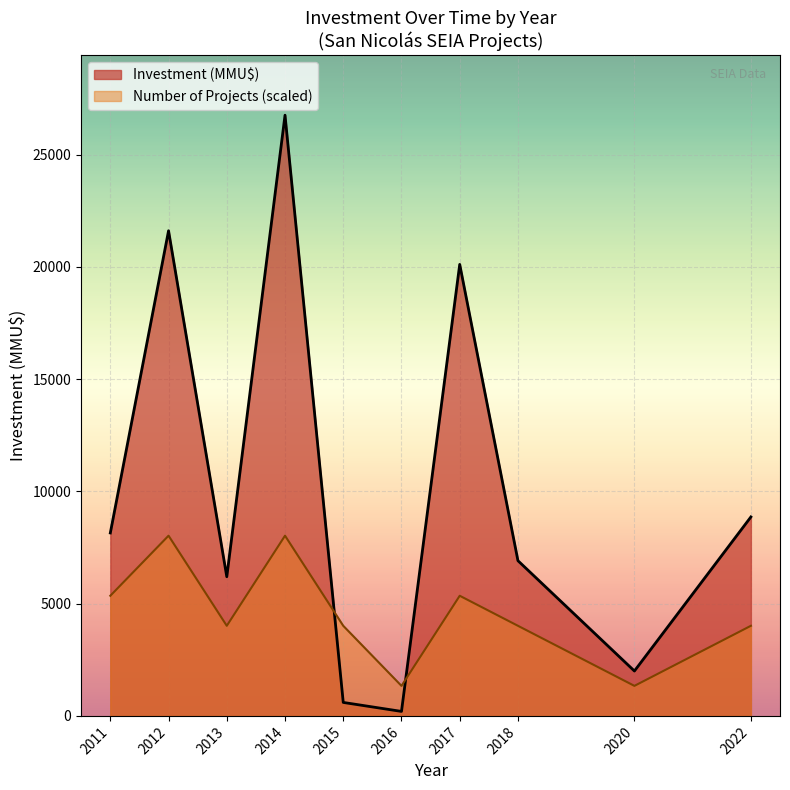

Which series ends up on top after the final intersection of Investment (MMU$) and Number of Projects (scaled)?

Investment (MMU$)